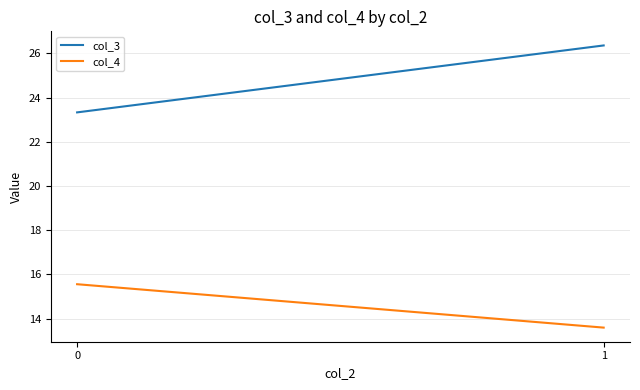

Does the chart display data point markers on the line(s)?

No